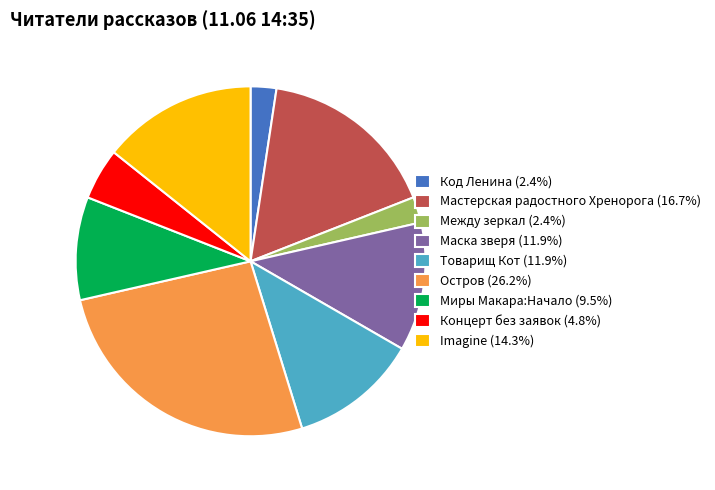

What is the ratio of the value at Мастерская радостного Хренорога (16.7%) to the value at Концерт без заявок (4.8%)?

3.5